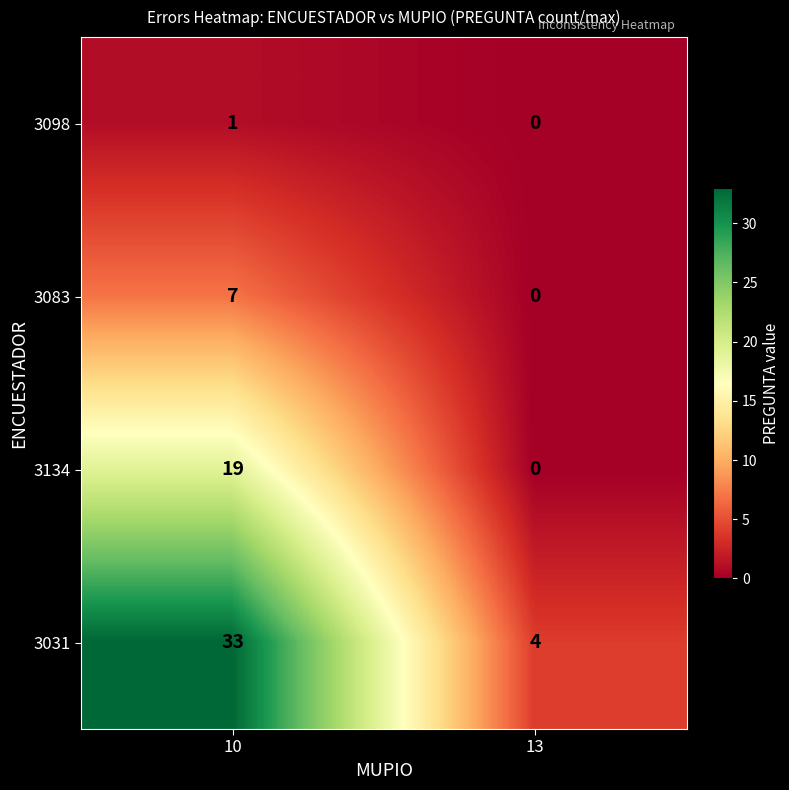

How many data points does each series have?

2